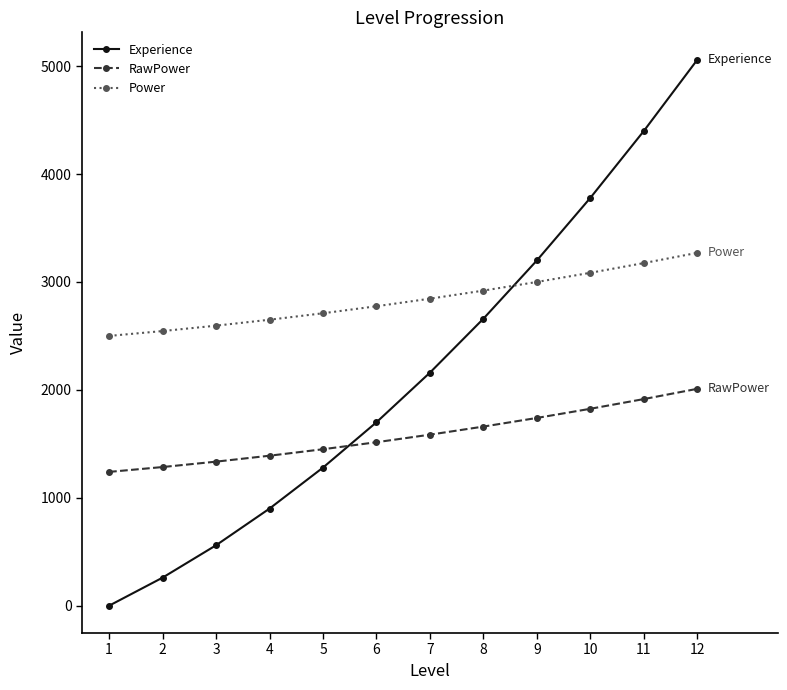

True or false: Experience has a value of 3780 at 10.

True